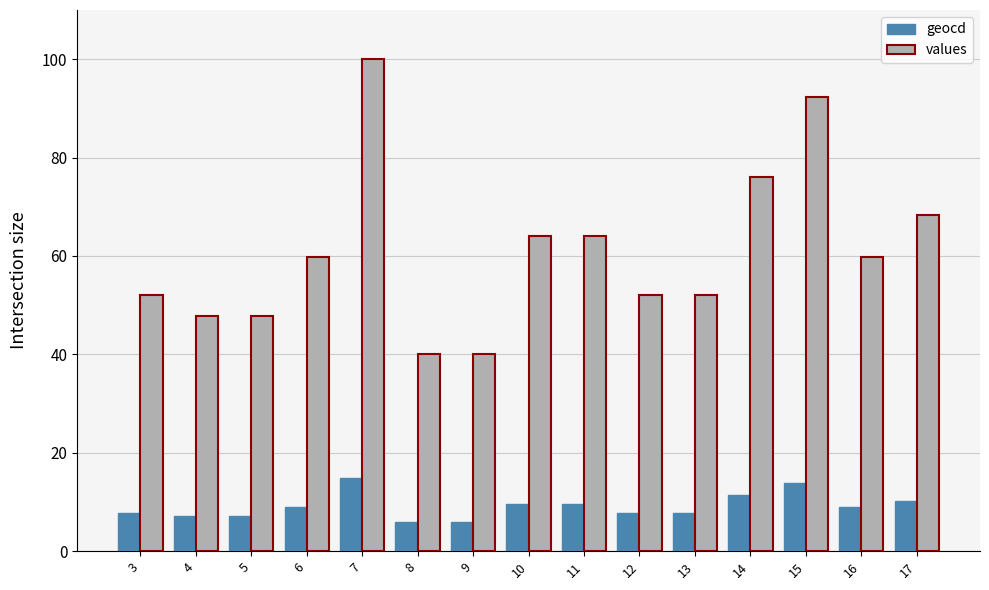

Are the bars horizontal?

No